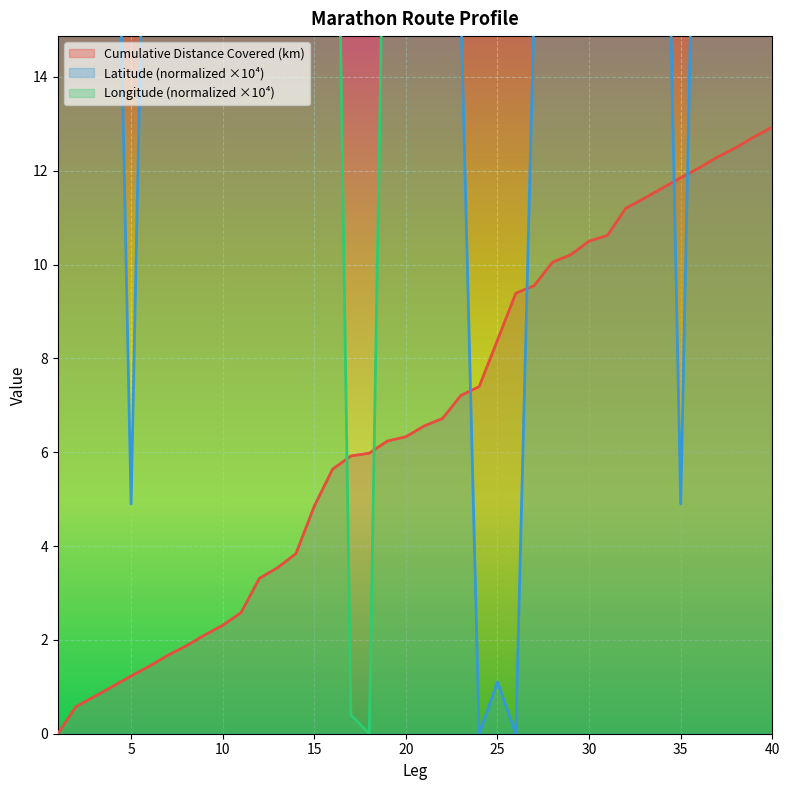

Rank the series by their average value, from highest to lowest.

Longitude, Latitude, Cumulative Distance Covered (km)